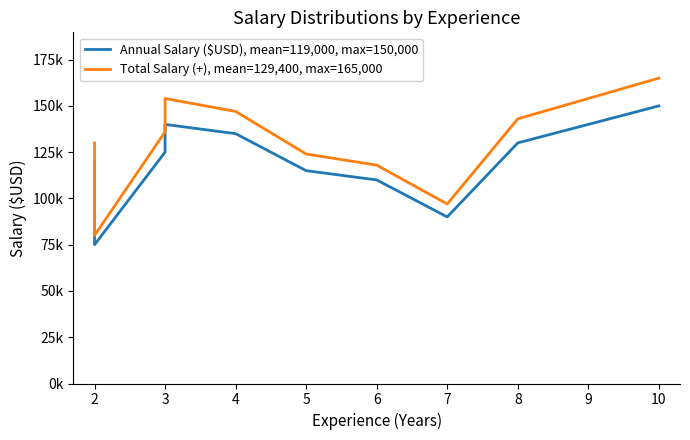

True or false: Total Salary (+), mean=129,400, max=165,000 and Annual Salary ($USD), mean=119,000, max=150,000 intersect in this chart.

False